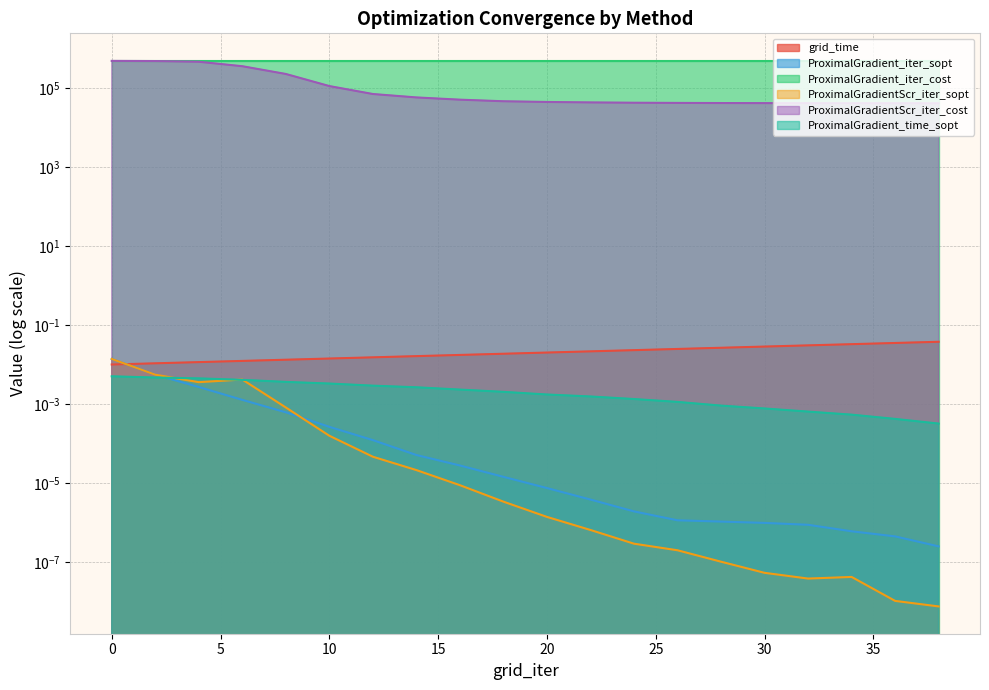

Between 2 and 14, which series saw the biggest shift?

ProximalGradientScr_iter_cost